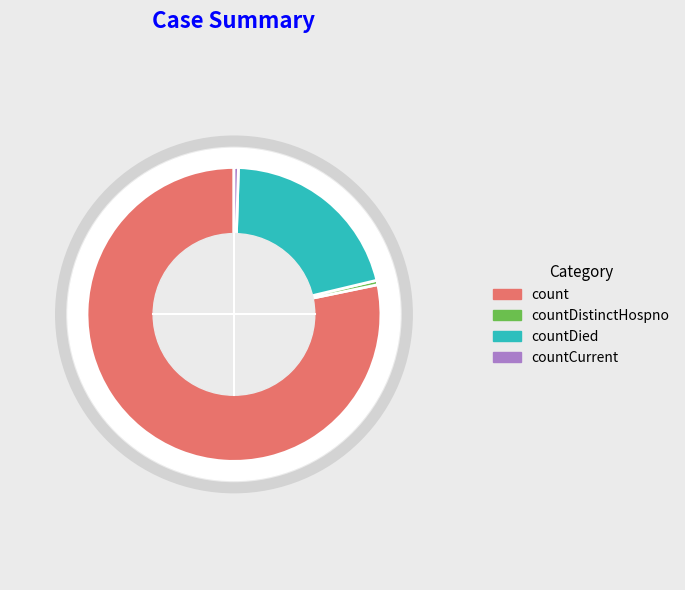

To the nearest percent, what is the difference between the countDistinctHospno and countDied slice percentages?

20%